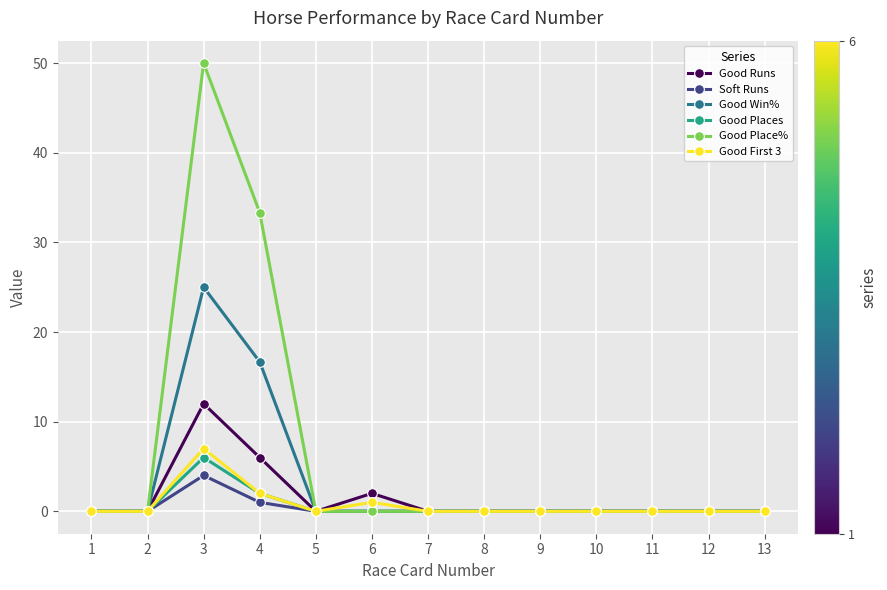

What is the average value of the Good Win% series?

3.2